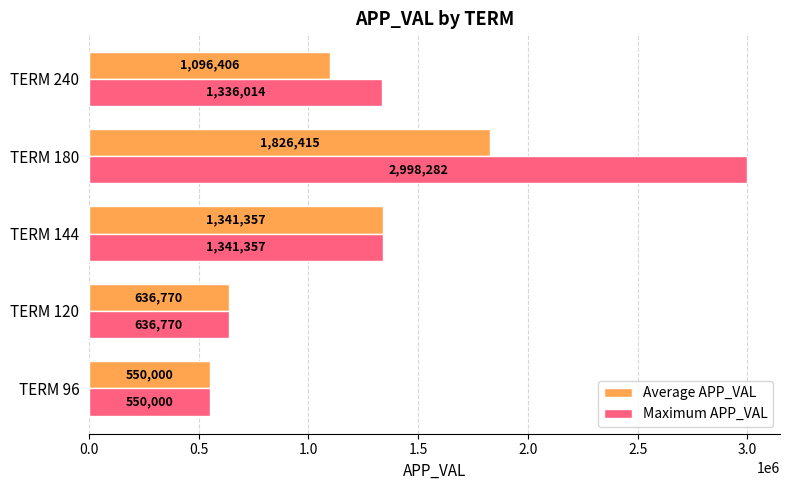

What is the difference between the highest and lowest values at TERM 180?

1171867.0